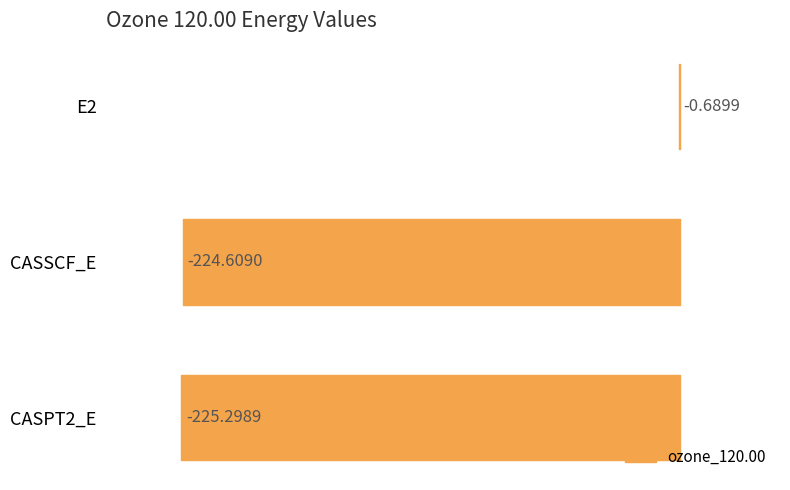

What is the sum of the values at CASSCF_E and CASPT2_E?

-449.9